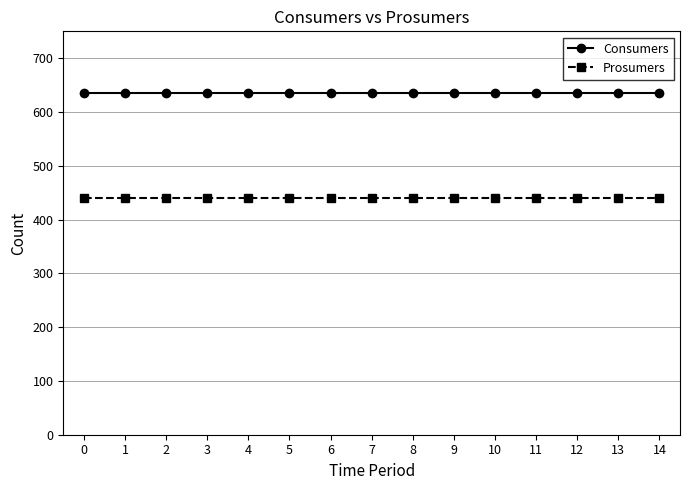

Is it true that Prosumers equals 440 at 1?

True